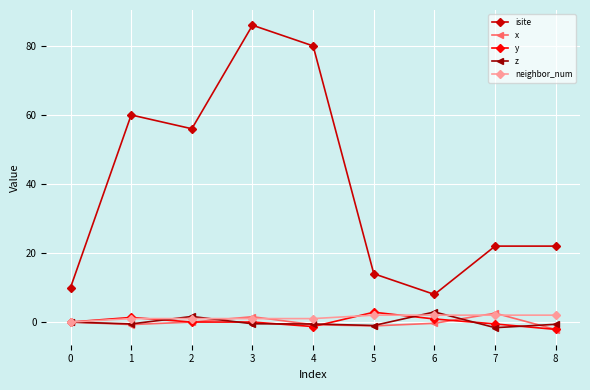

Which series changed the most between 2 and 4?

isite